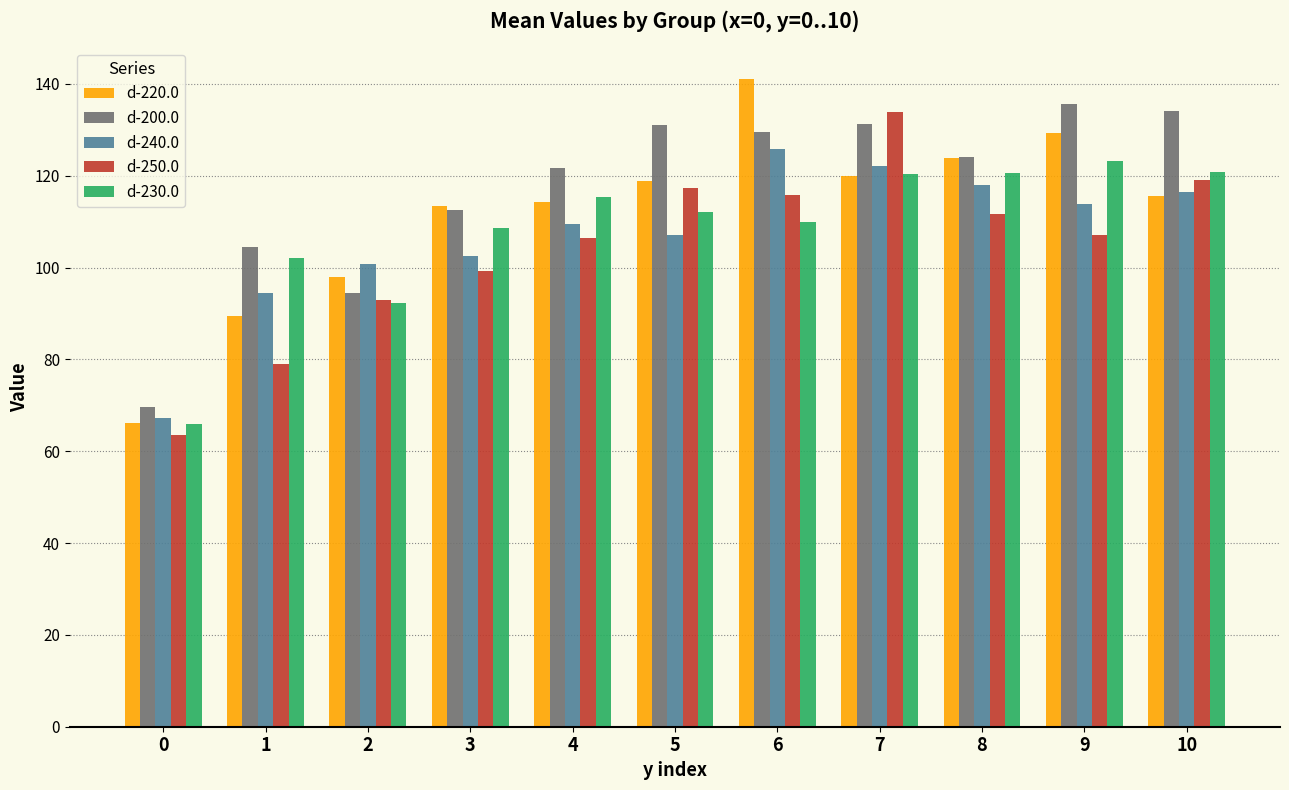

The value of d-240.0 at 7 is 122.0. True or false?

True